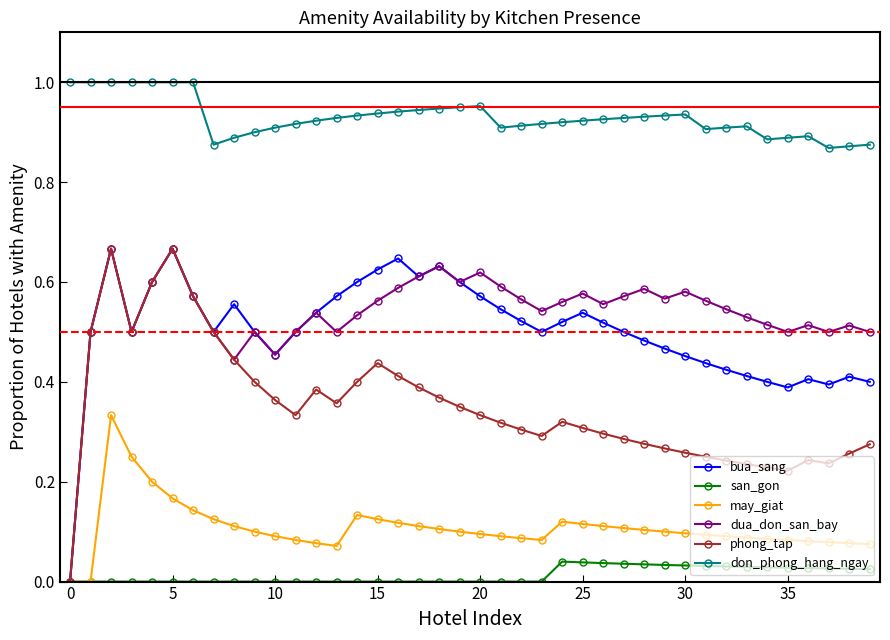

How many distinct data groups are displayed?

6